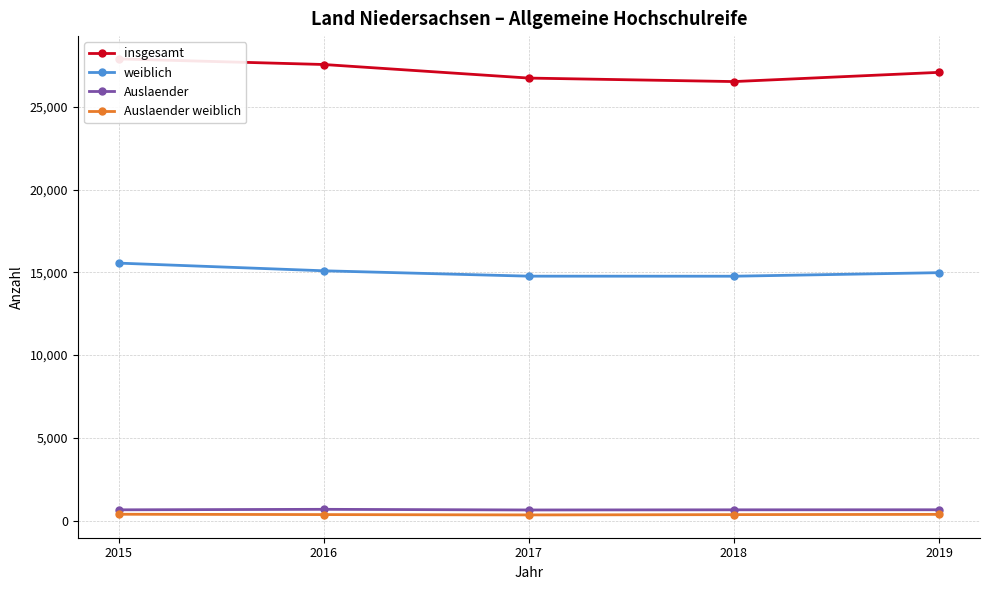

Reading left to right, what are all the values shown in this chart?

insgesamt: 27892	27554	26734	26523	27080
weiblich: 15555	15092	14767	14764	14978
Auslaender: 651	681	642	651	654
Auslaender weiblich: 383	363	343	361	376